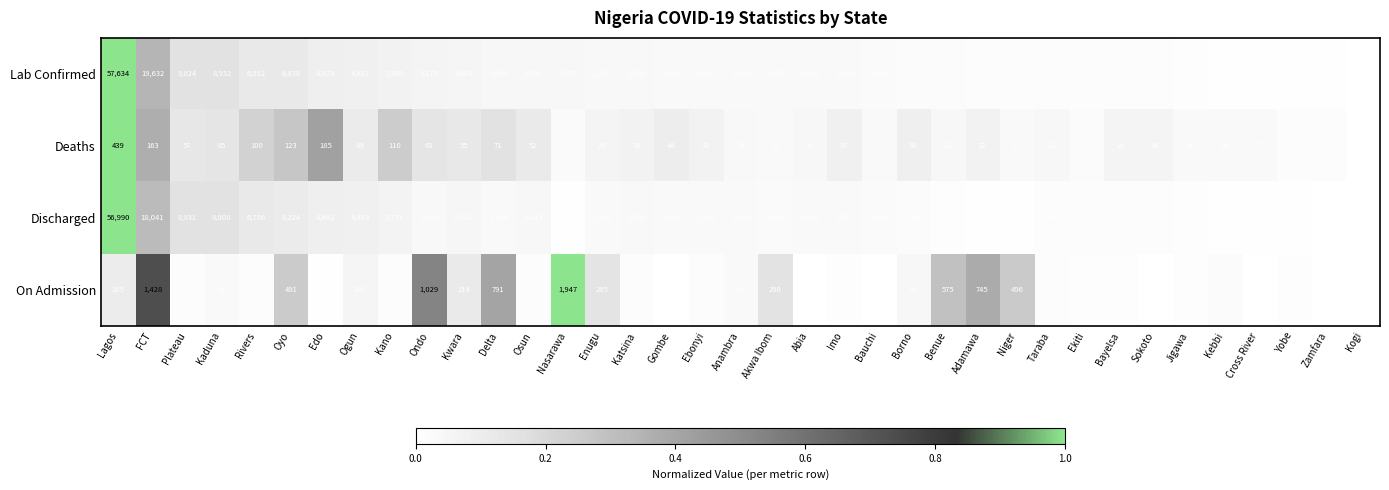

The Deaths series shows 111 at Ondo. True or false?

False